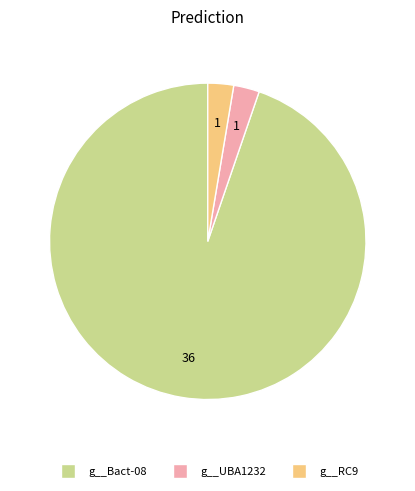

Is there a majority slice in this chart?

Yes